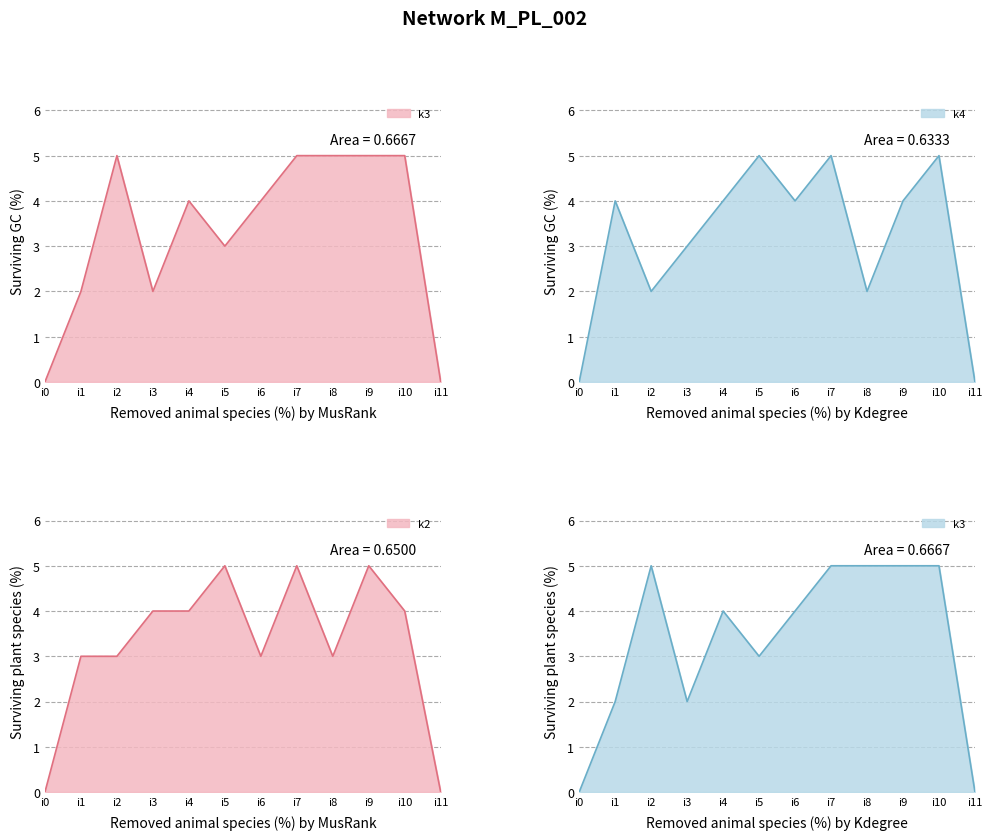

Between i10 and i11, which series saw the biggest shift?

k3